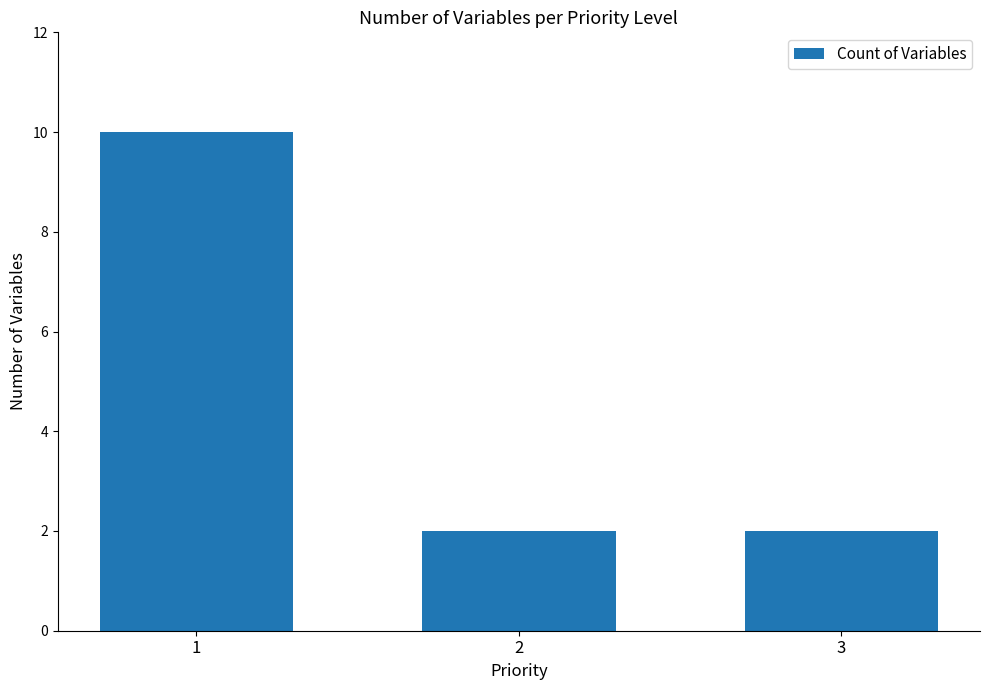

What is the change in value from 1 to 3?

-8